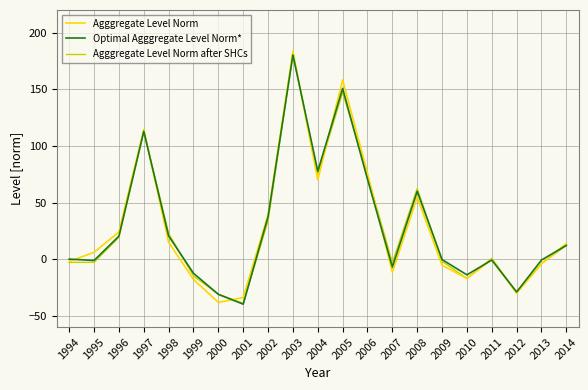

Which label corresponds to the largest value in the chart?

2003